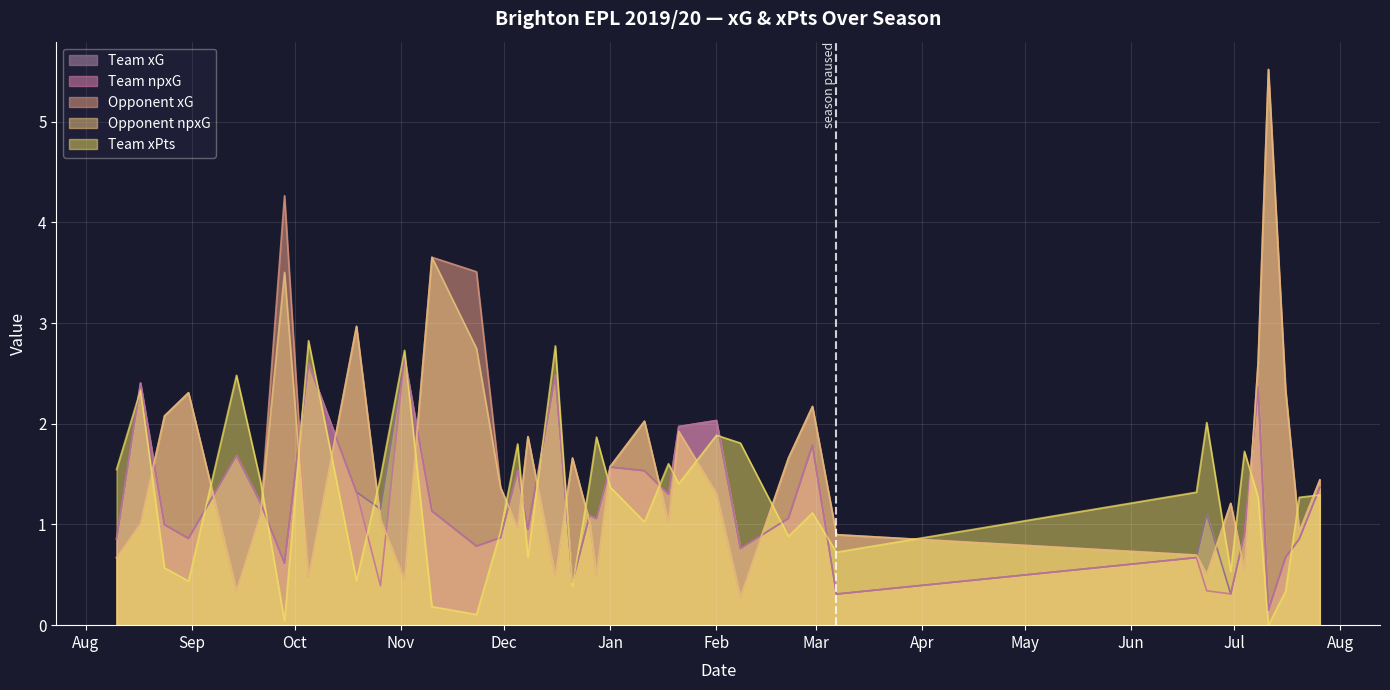

True or false: Opponent npxG and Team xPts intersect in this chart.

True